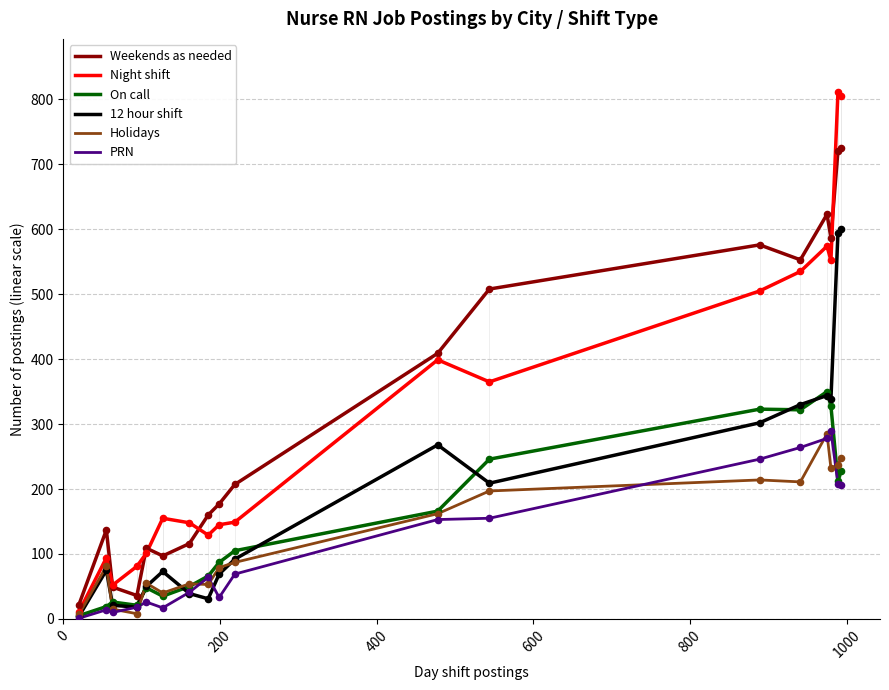

Which series has the widest spread of values?

Night shift